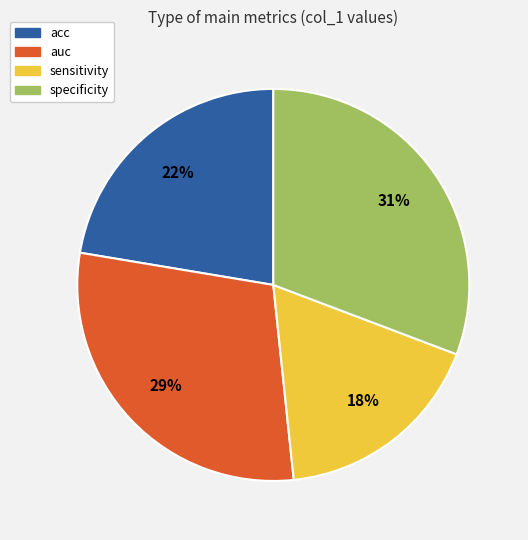

To the nearest percent, what portion does specificity represent?

31%